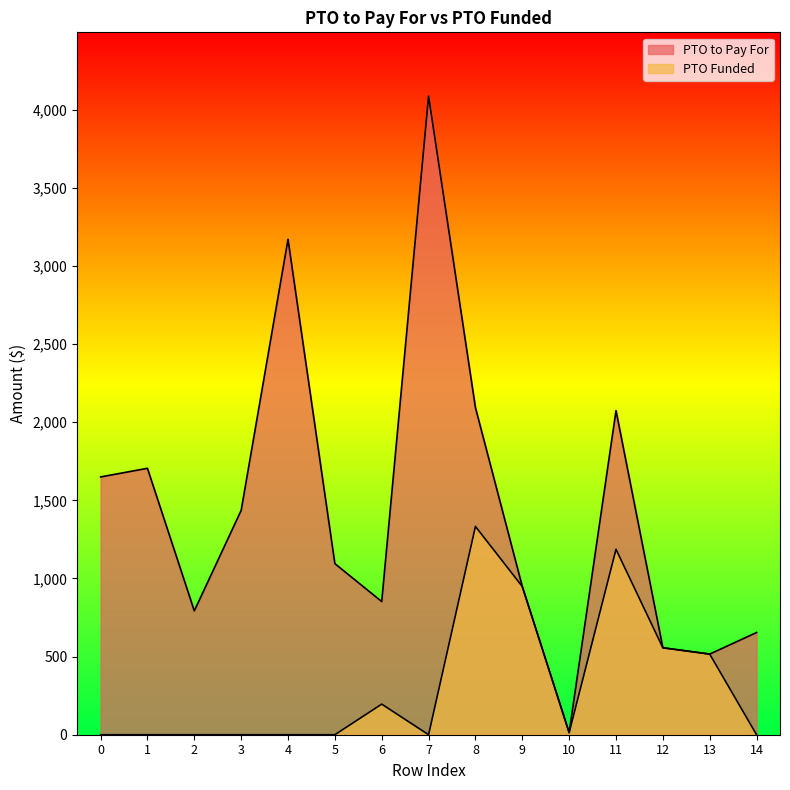

What is the difference between the PTO to Pay For values at 13 and 3?

919.6